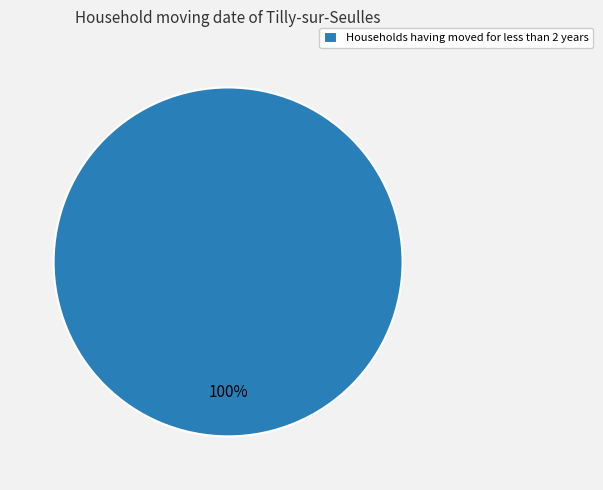

Does any single category account for the majority?

Yes